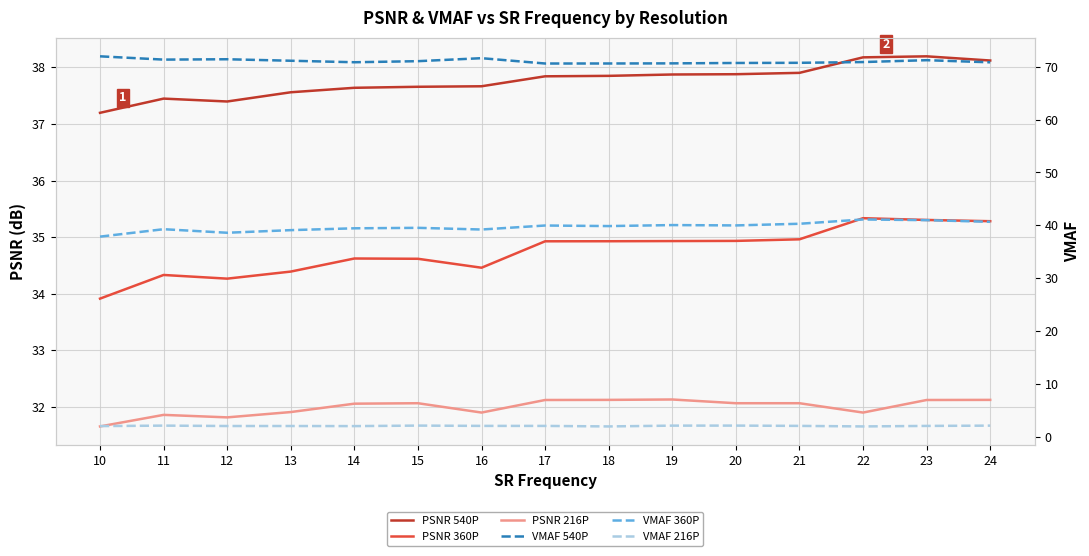

In PSNR 360P, how many points are lower than both neighbors (excluding endpoints)?

2